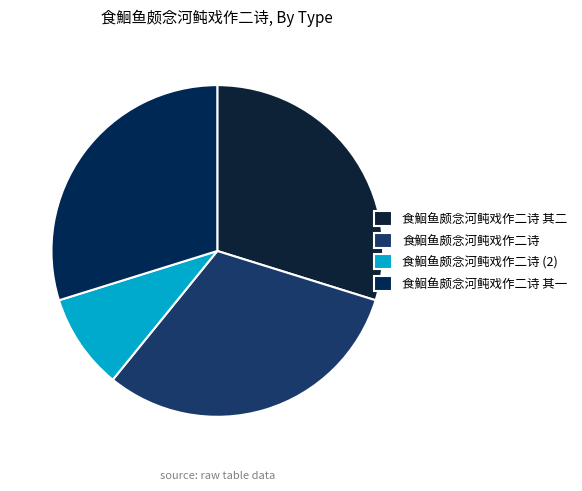

Combined, do 食鮰鱼颇念河鲀戏作二诗 其二 and 食鮰鱼颇念河鲀戏作二诗 account for over 50%?

Yes